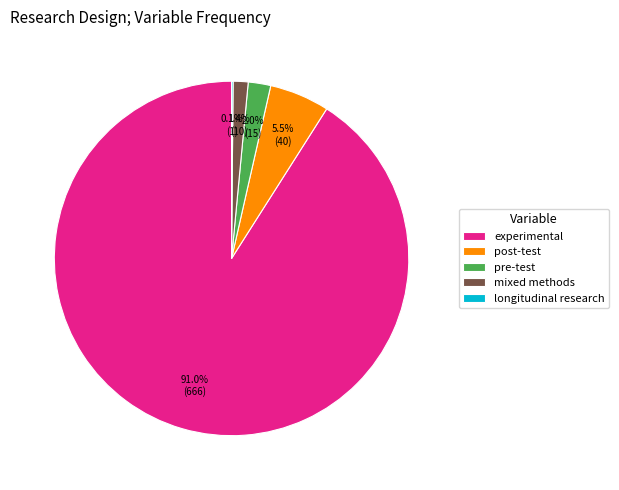

Which category accounts for the majority?

experimental